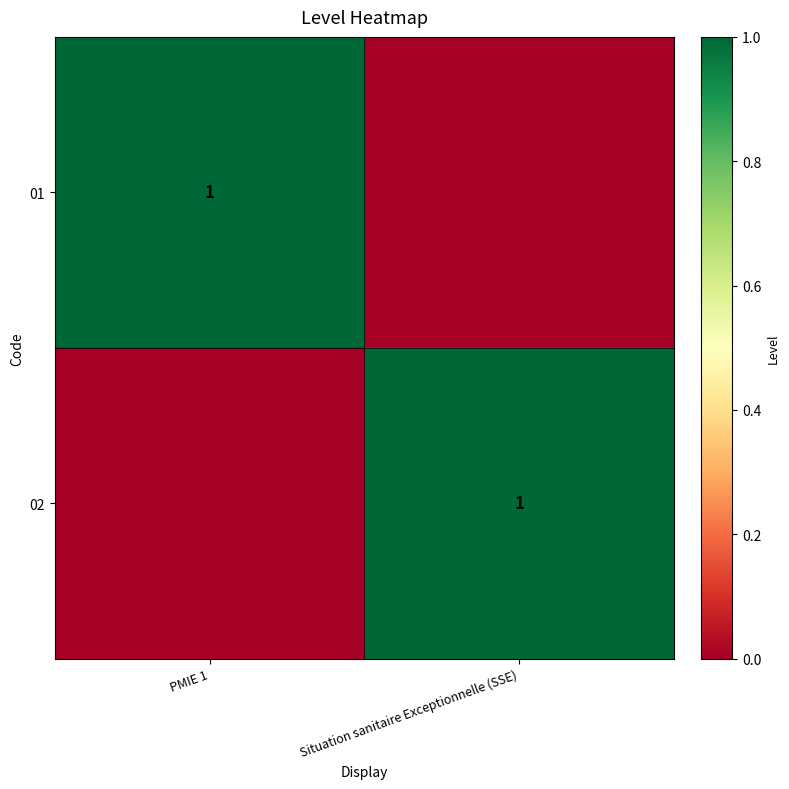

At which category is the sum across all series the highest?

PMIE 1